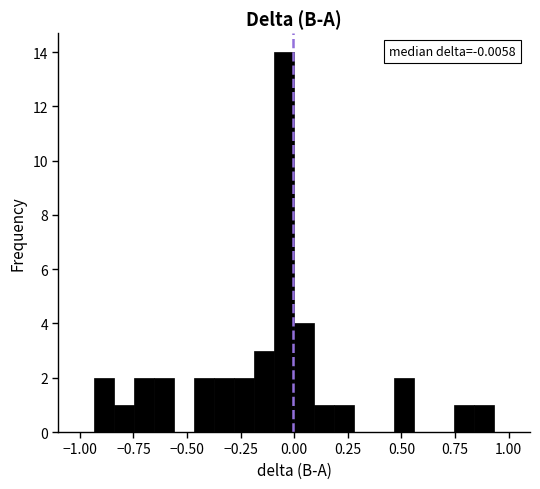

Read against the x-axis, roughly where is the centre of the tallest bar?

-0.05